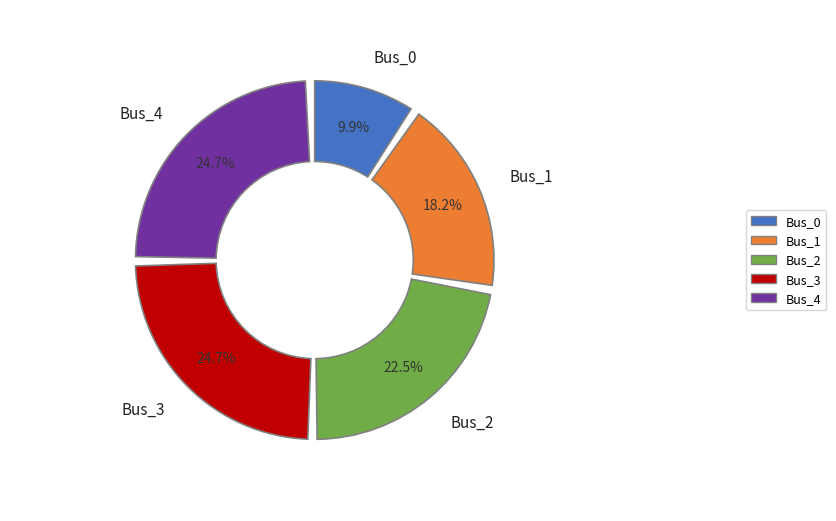

To the nearest percent, what portion does Bus_3 represent?

25%